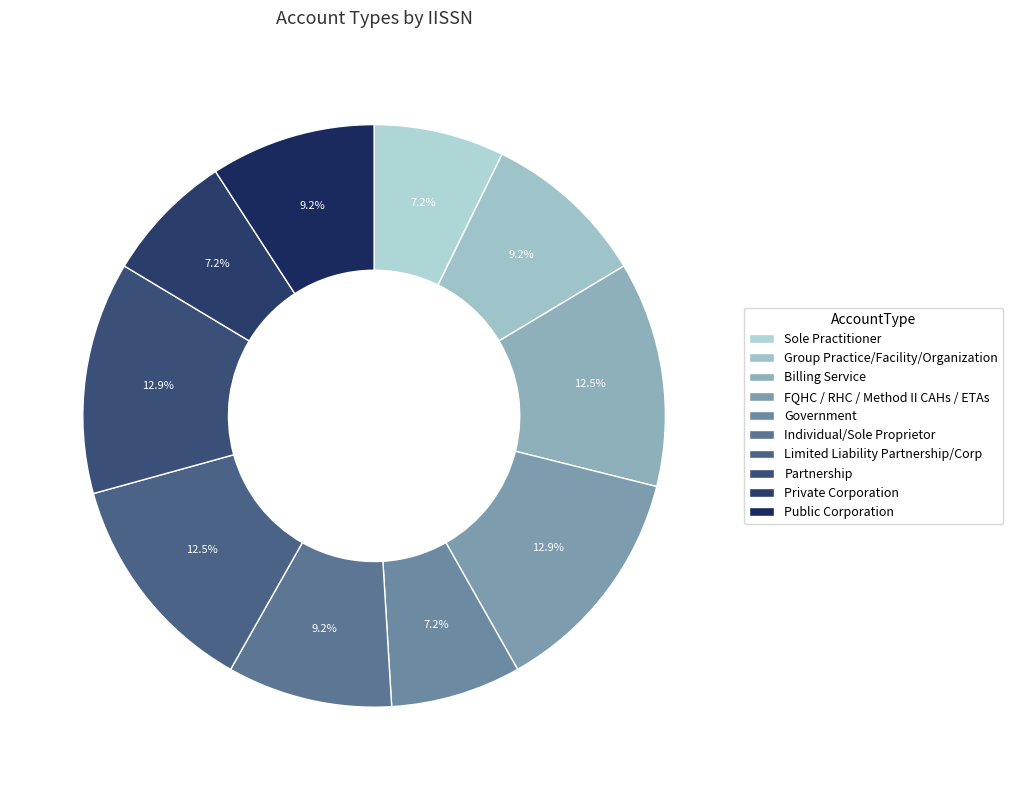

True or false: Group Practice/Facility/Organization accounts for 9% of the total.

True